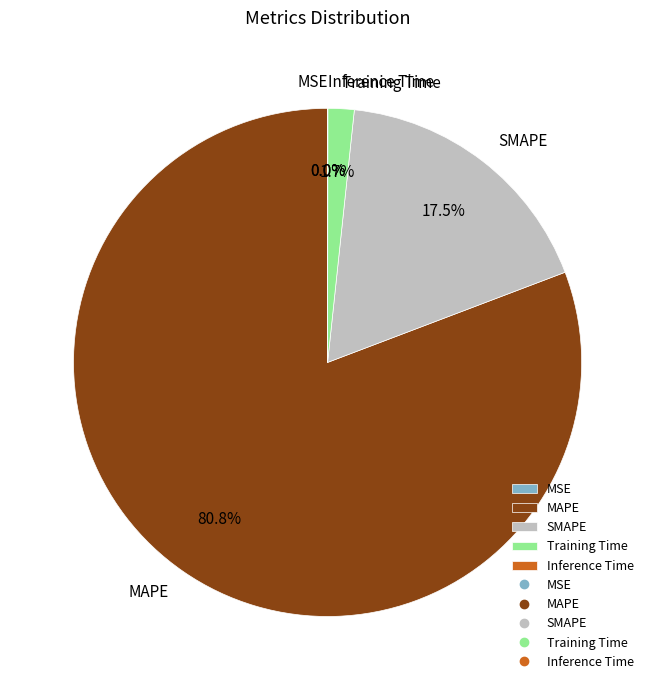

To the nearest percent, what is the difference between the largest and smallest slice percentages?

81%